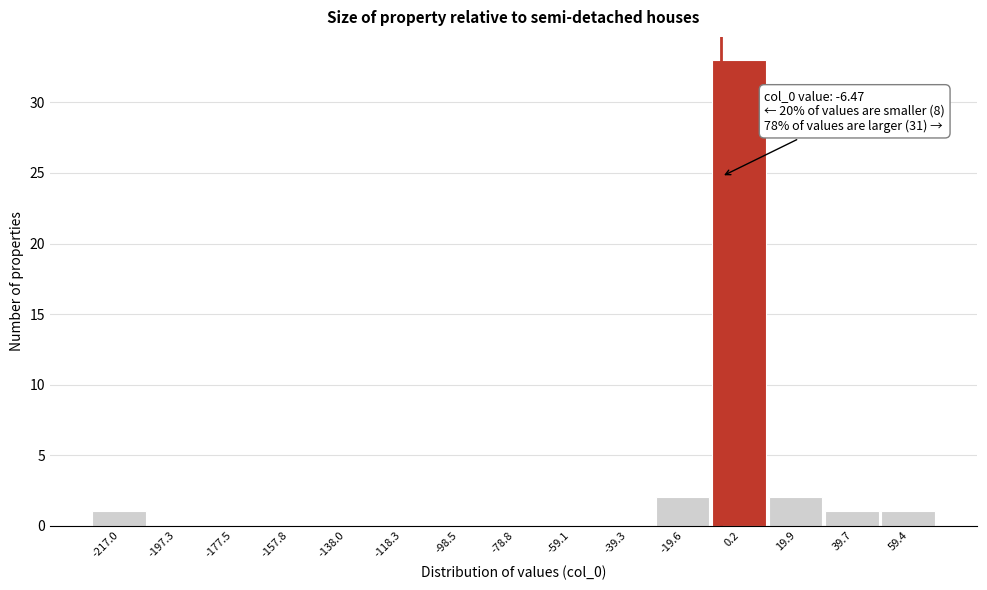

Which range on the x-axis has the tallest bar?

-10 to 10